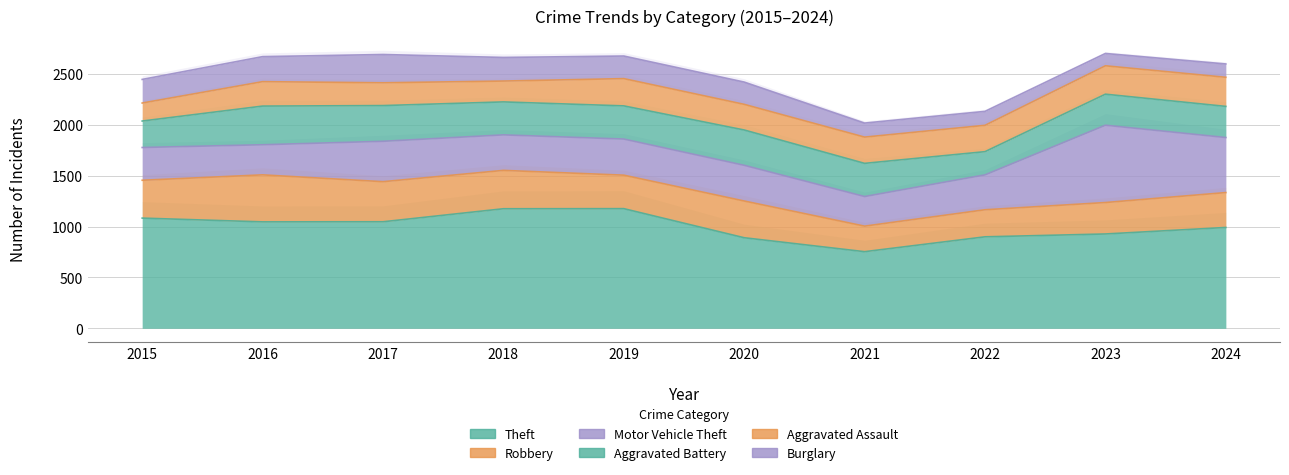

In Burglary, how many points are higher than both neighbors (excluding endpoints)?

1